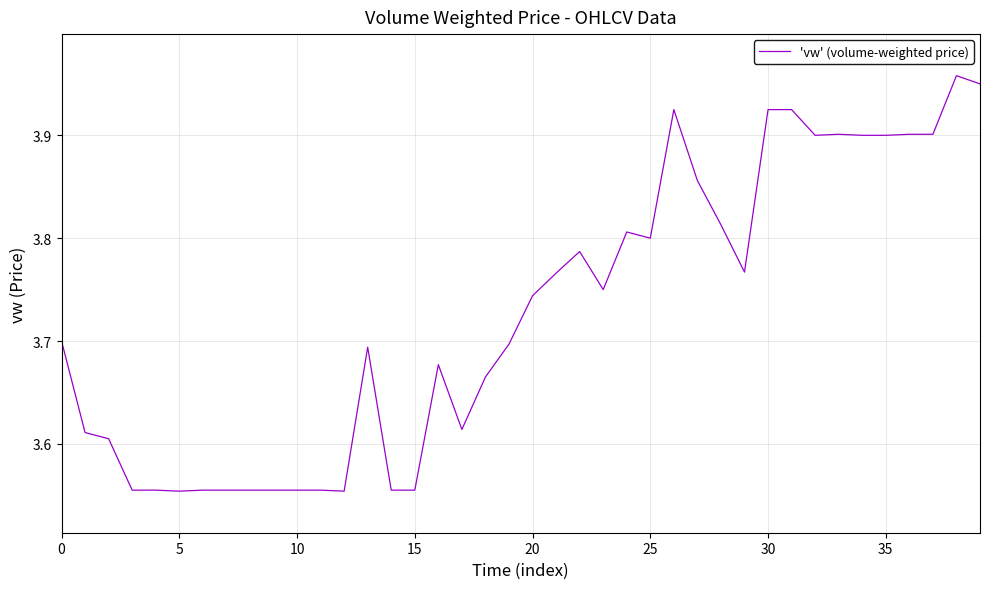

What is the difference between the maximum and minimum values?

0.4